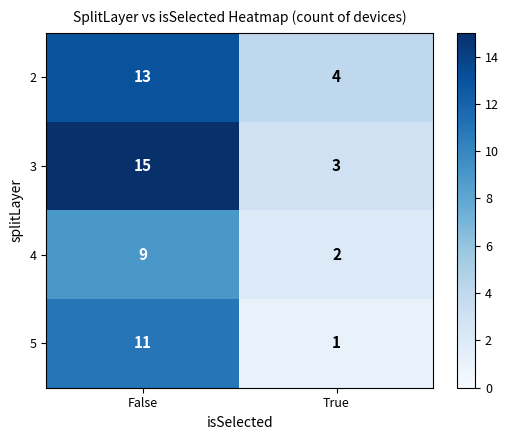

Reading left to right, transcribe all the data shown in this chart.

2: False=13	True=4
3: False=15	True=3
4: False=9	True=2
5: False=11	True=1